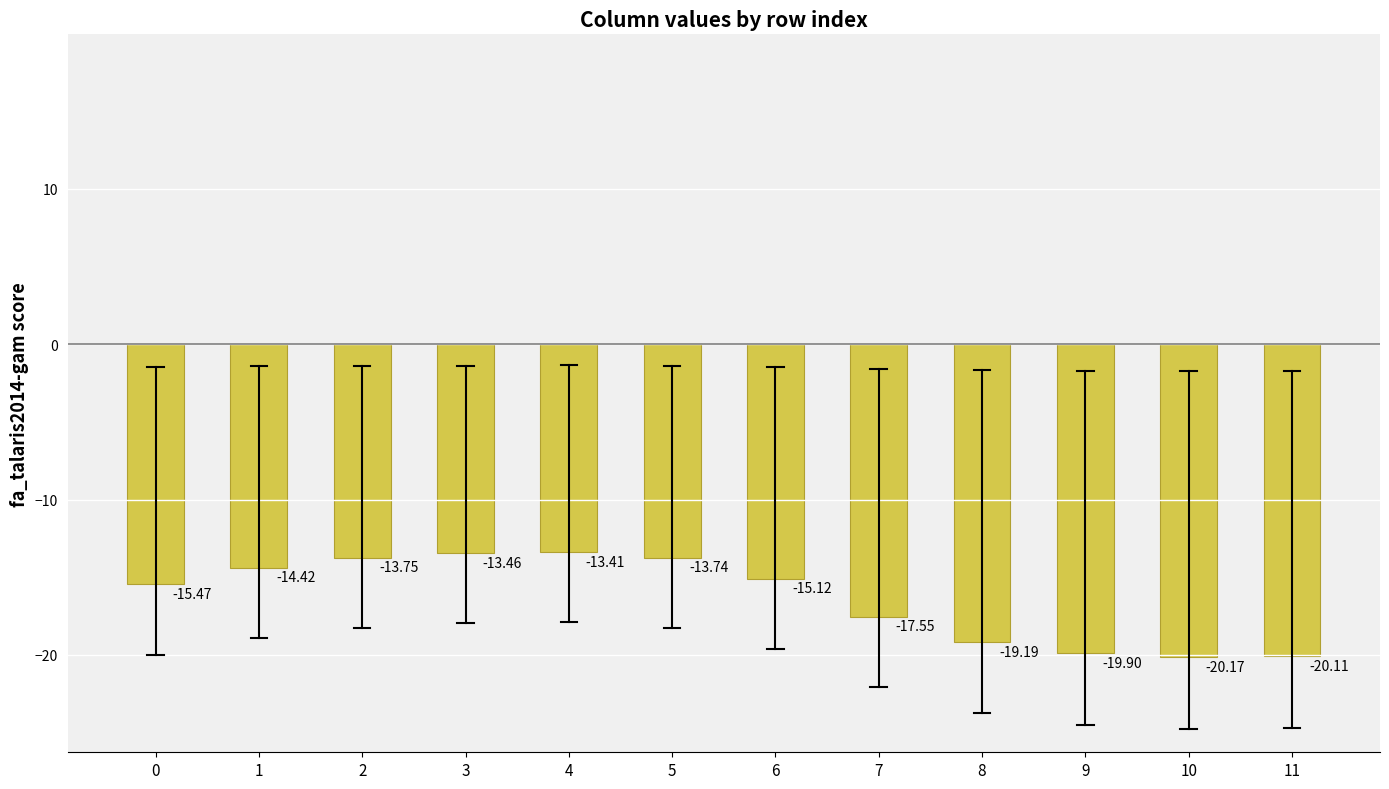

What value does the data have at 11?

-20.1